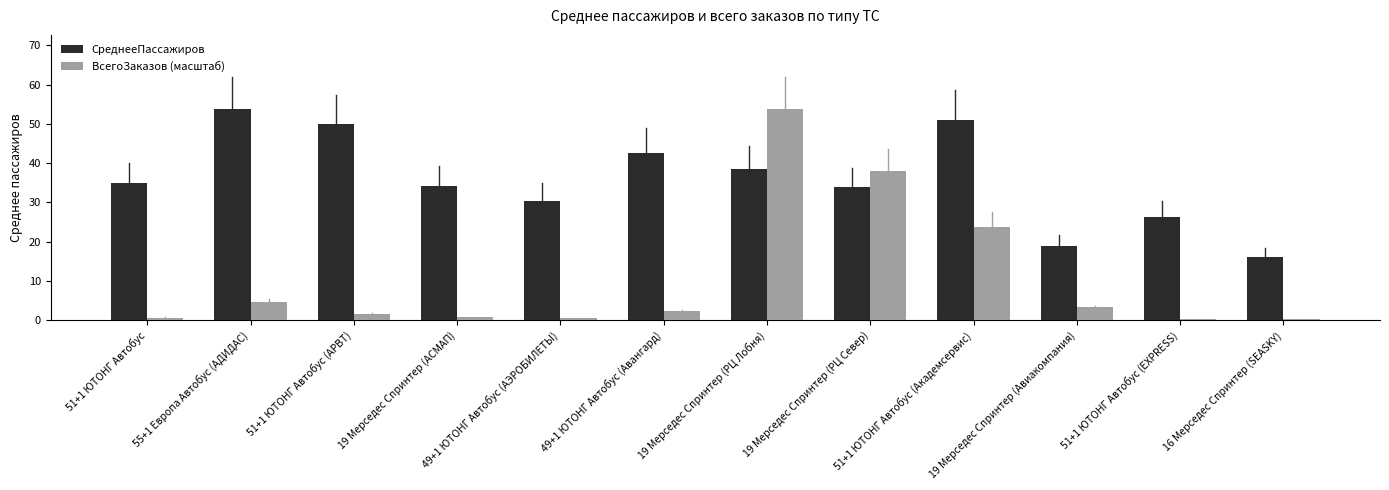

What is the total value across all series at 51+1 ЮТОНГ Автобус (АРВТ)?

51.6